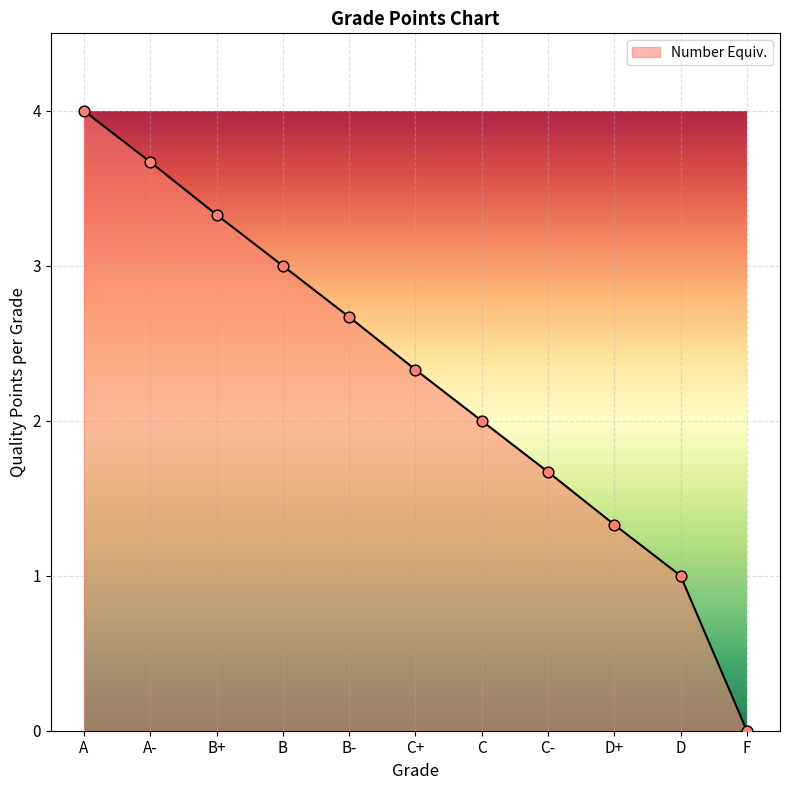

What is the change in value from A- to D?

-2.7